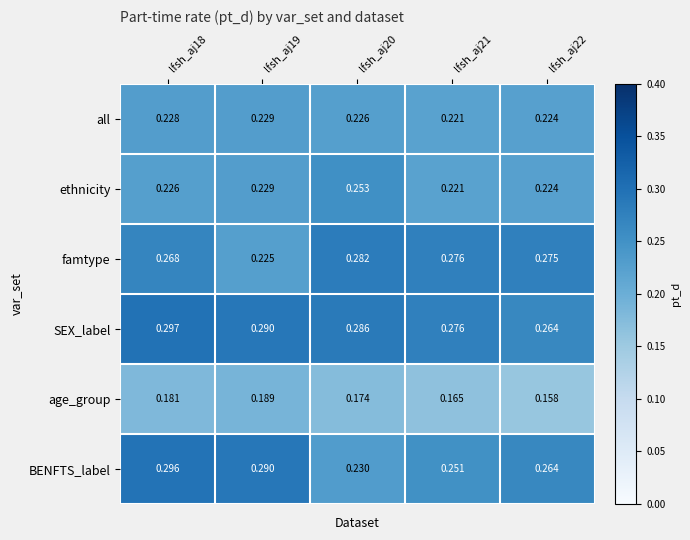

Between lfsh_aj18 and lfsh_aj21, which series saw the biggest shift?

BENFTS_label